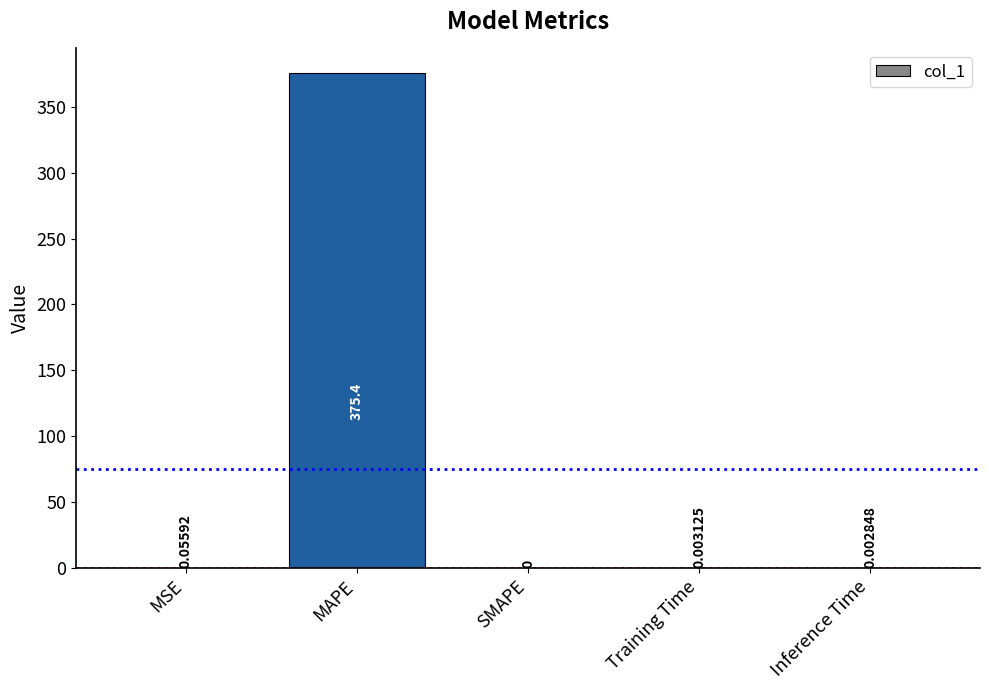

True or false: the data shows 667.7 at MAPE.

False